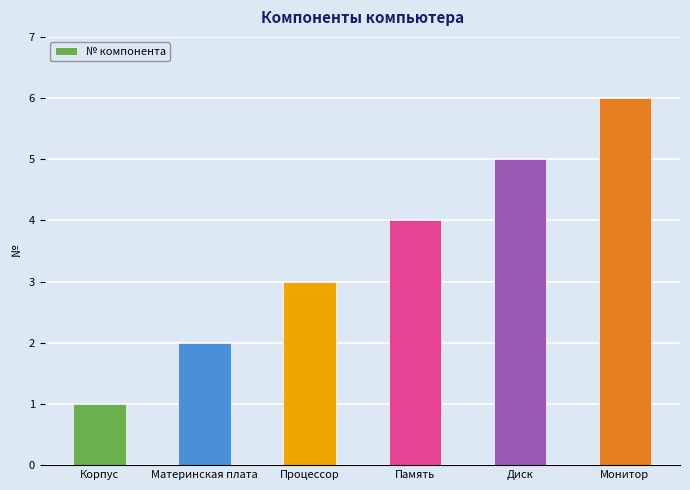

List the labels in order of value, smallest first.

Корпус, Материнская плата, Процессор, Память, Диск, Монитор